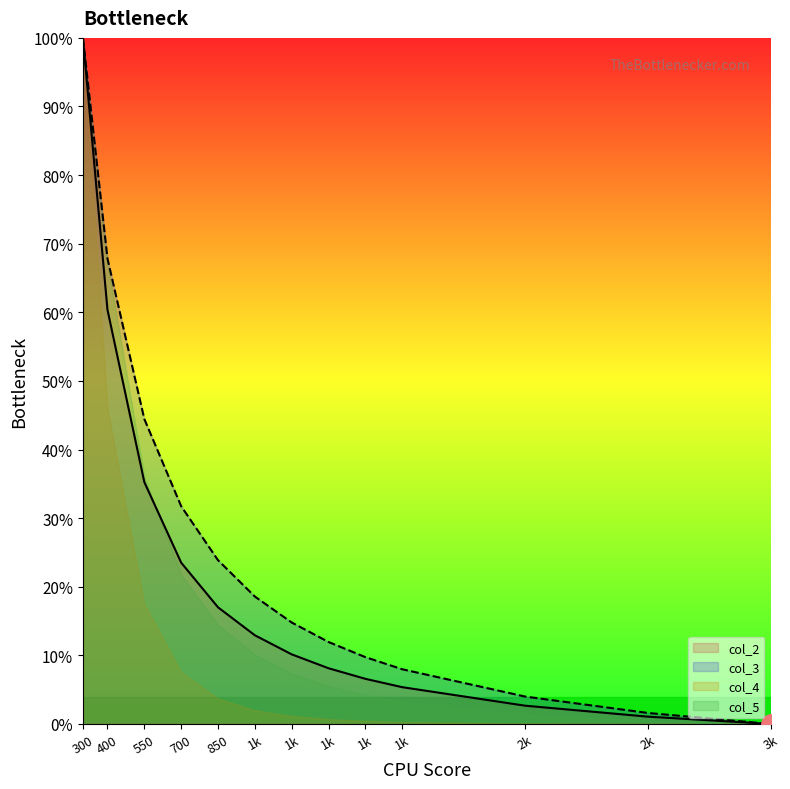

True or false: col_3 and col_2 intersect in this chart.

False